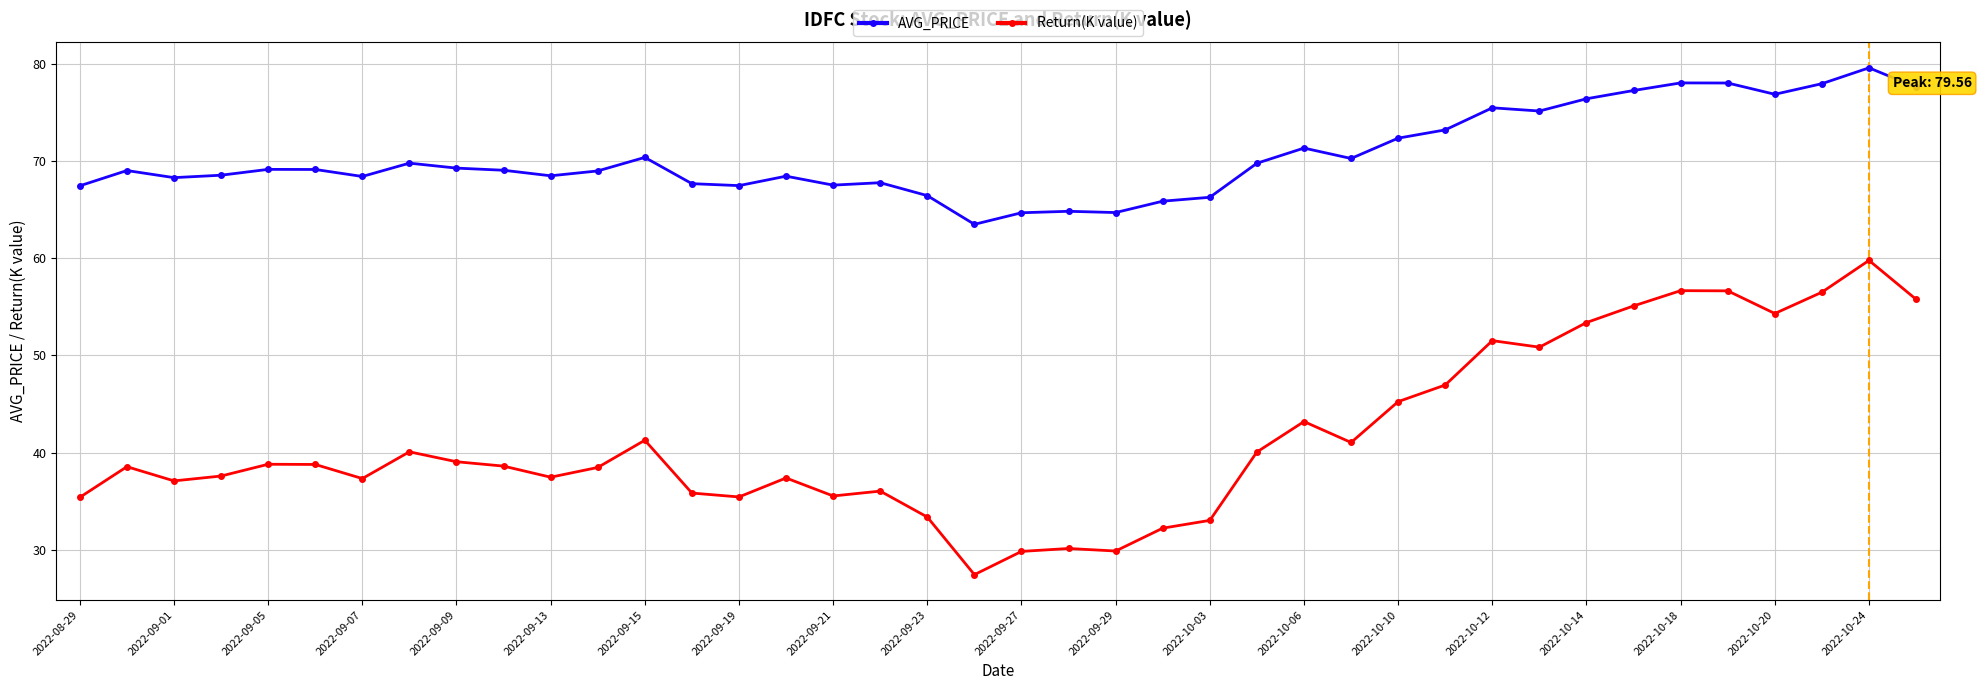

What is the sum of all Return(K value) values?

1661.6